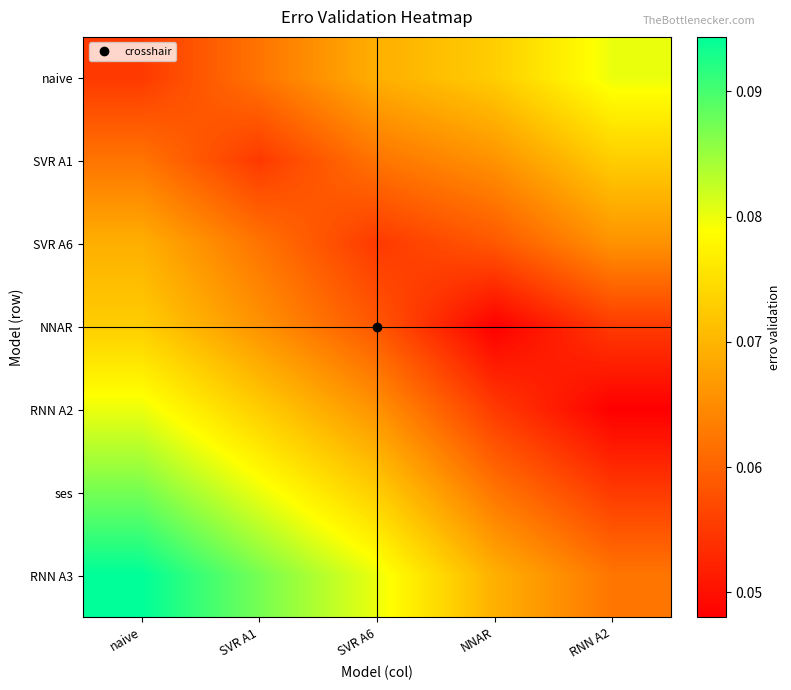

Which series has the largest total across all categories?

RNN A3